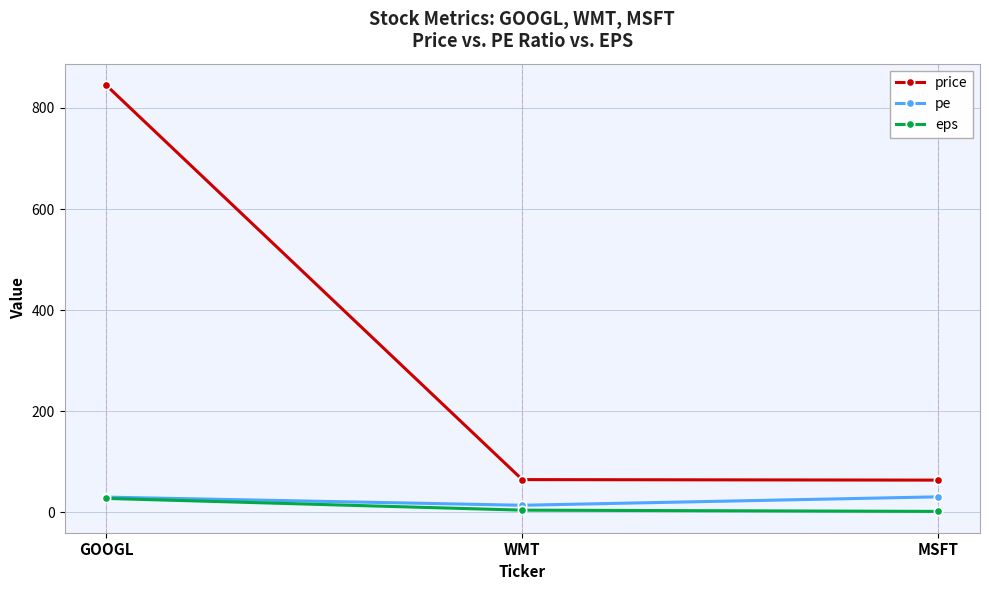

What is the difference between the highest and lowest values at GOOGL?

817.2